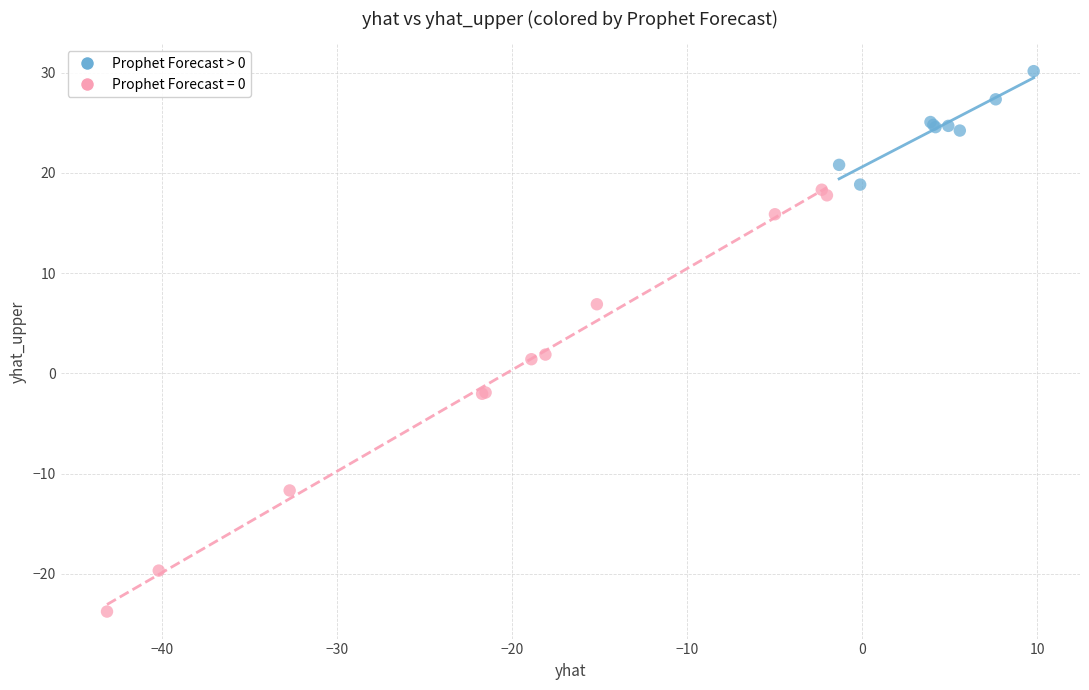

Which series has the widest spread of Y values?

Prophet Forecast = 0